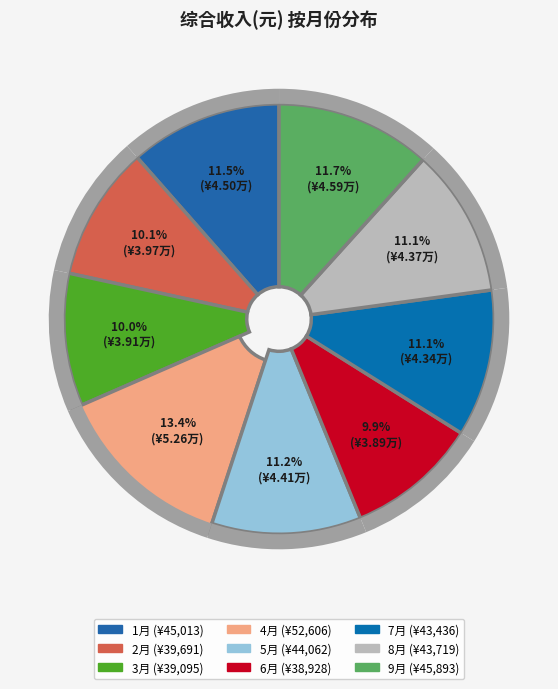

What is the change in value from 6月 to 8月?

+4791.0